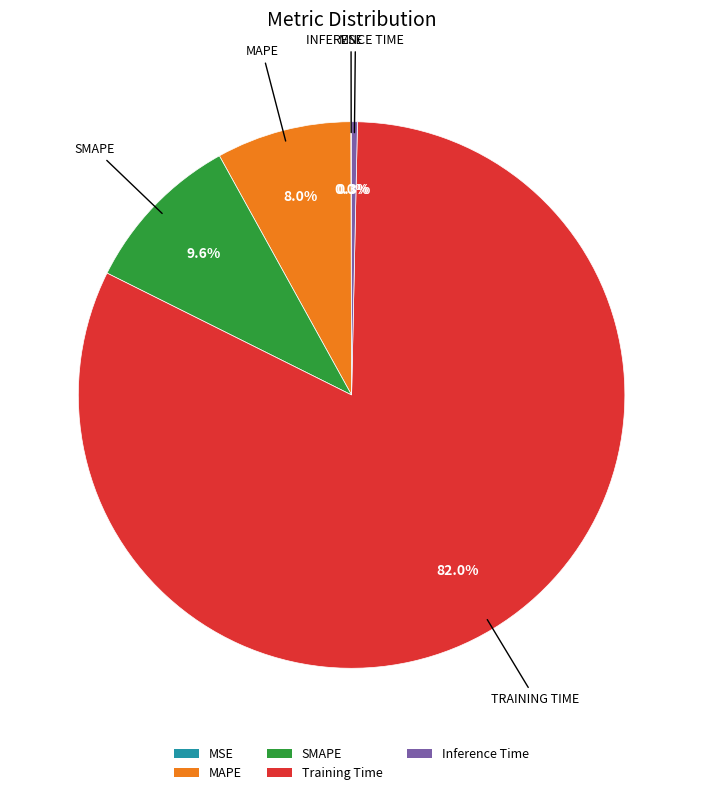

Is the sum of Inference Time and MAPE greater than half?

No